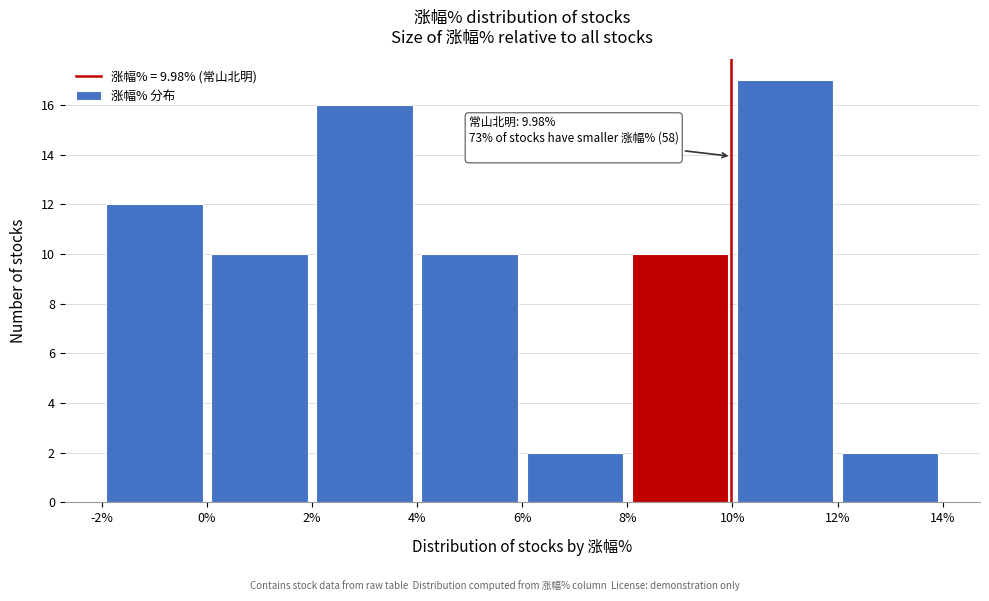

Over which range of the x-axis is the bar tallest?

10% to 12%